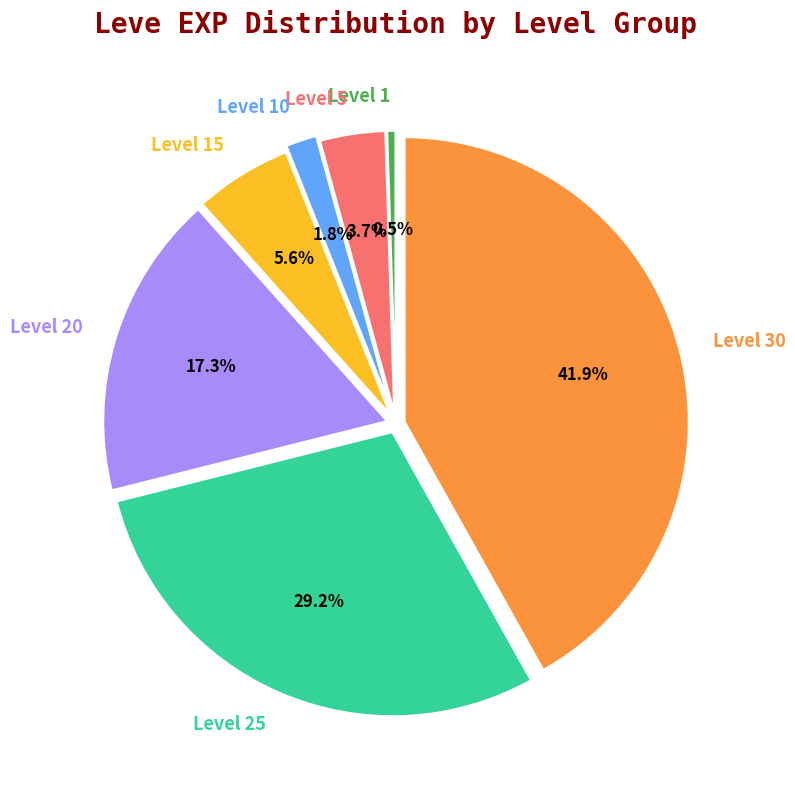

Approximately how many times larger is the value at Level 10 compared to Level 5?

0.5